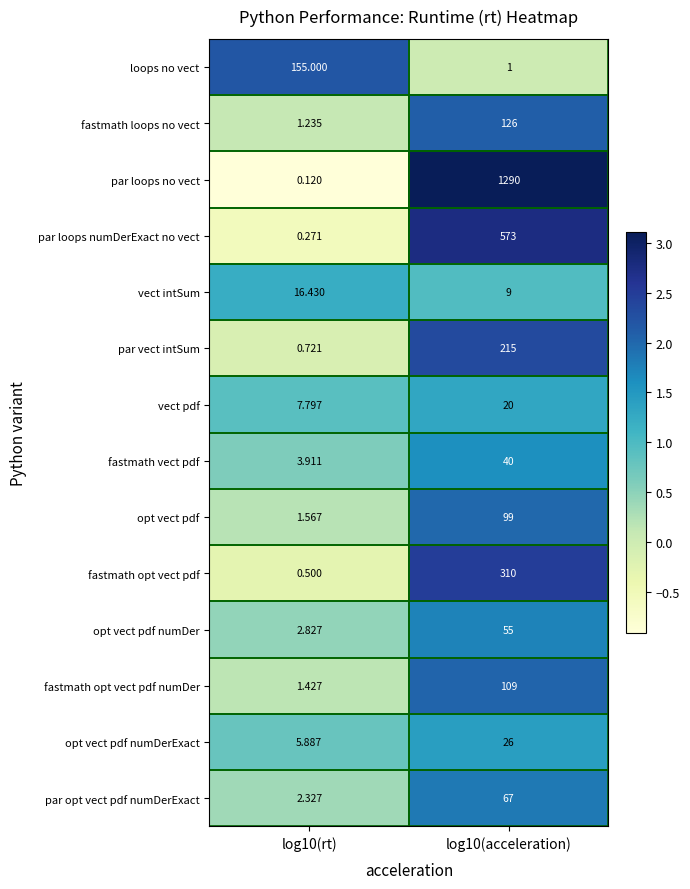

At log10(acceleration), list the series in order from smallest to largest.

loops no vect, vect intSum, vect pdf, opt vect pdf numDerExact, fastmath vect pdf, opt vect pdf numDer, par opt vect pdf numDerExact, opt vect pdf, fastmath opt vect pdf numDer, fastmath loops no vect, par vect intSum, fastmath opt vect pdf, par loops numDerExact no vect, par loops no vect